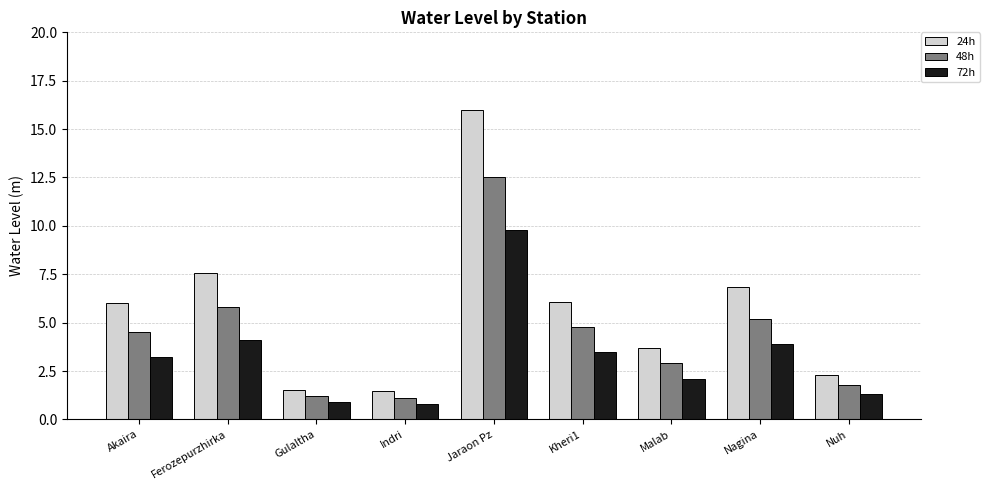

How many bars are there in total?

27